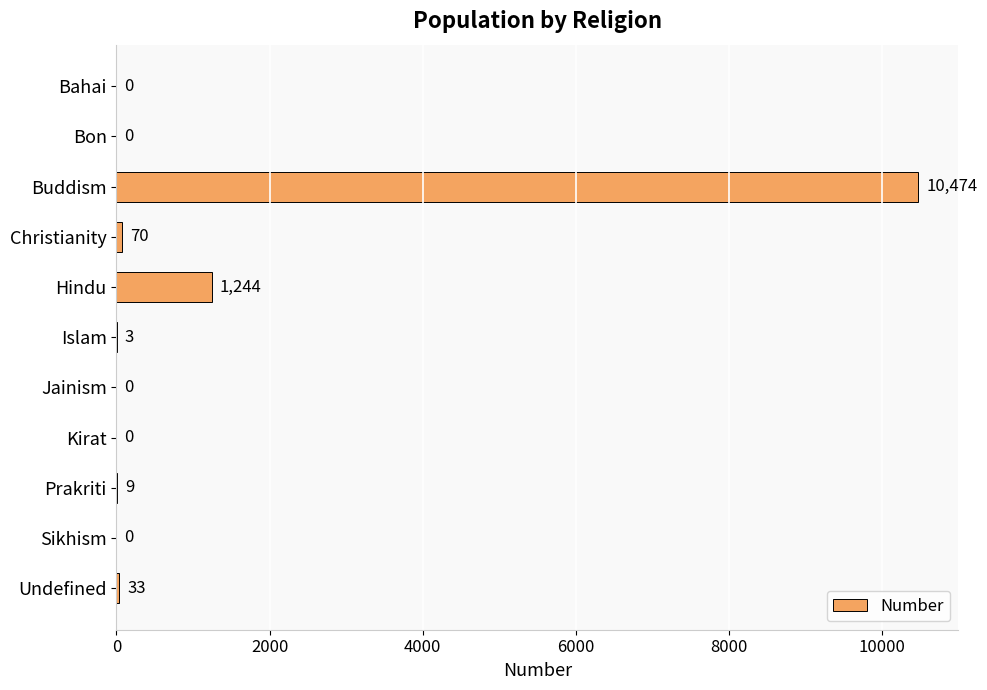

Which has a higher value, Bon or Prakriti?

Prakriti